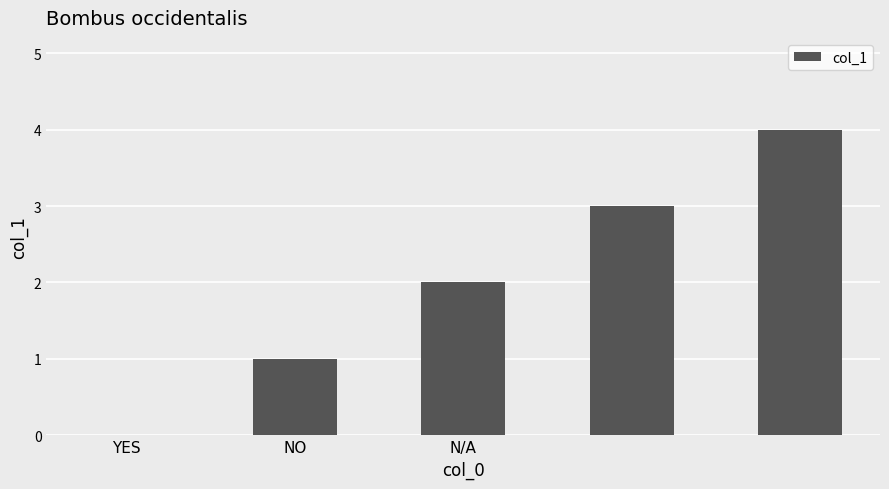

What is the maximum value shown in the chart?

4